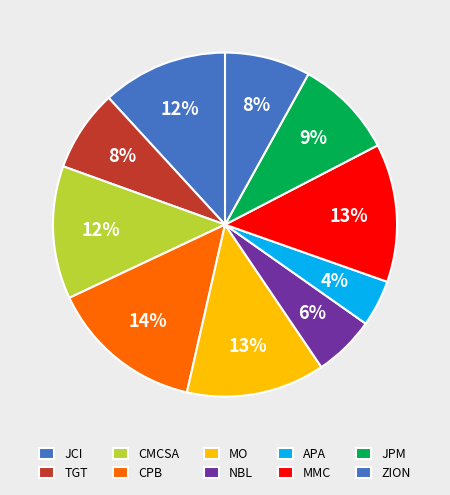

Between TGT and JPM, which is larger?

JPM